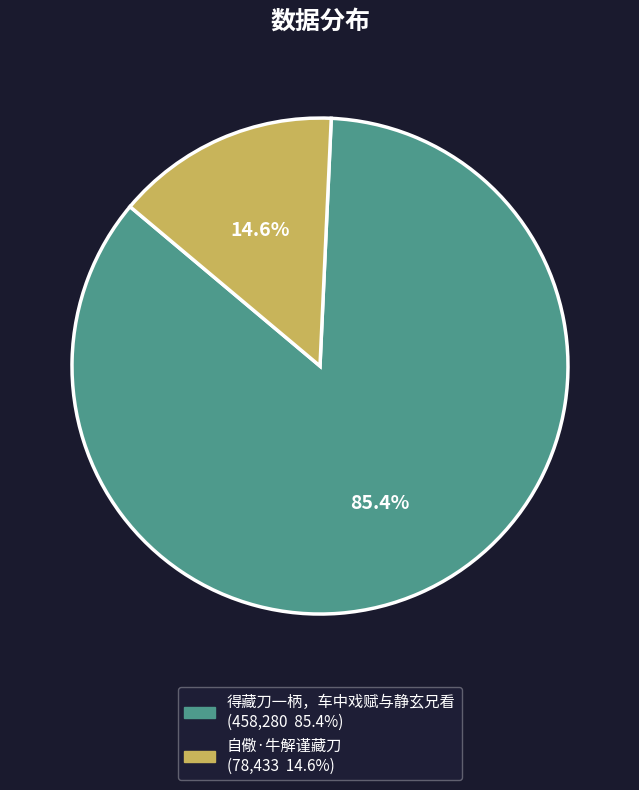

Combined, do 自儆·牛解谨藏刀 and 得藏刀一柄，车中戏赋与静玄兄看 account for over 50%?

Yes